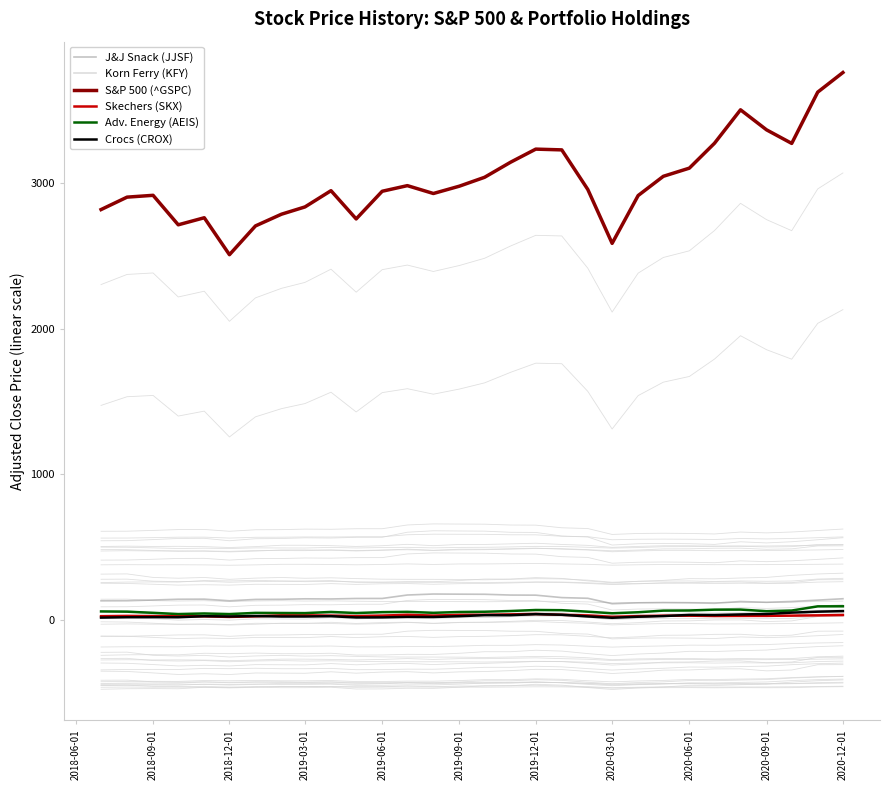

The value of S&P 500 (^GSPC) at 2020-03-01 is 2584.6. True or false?

True